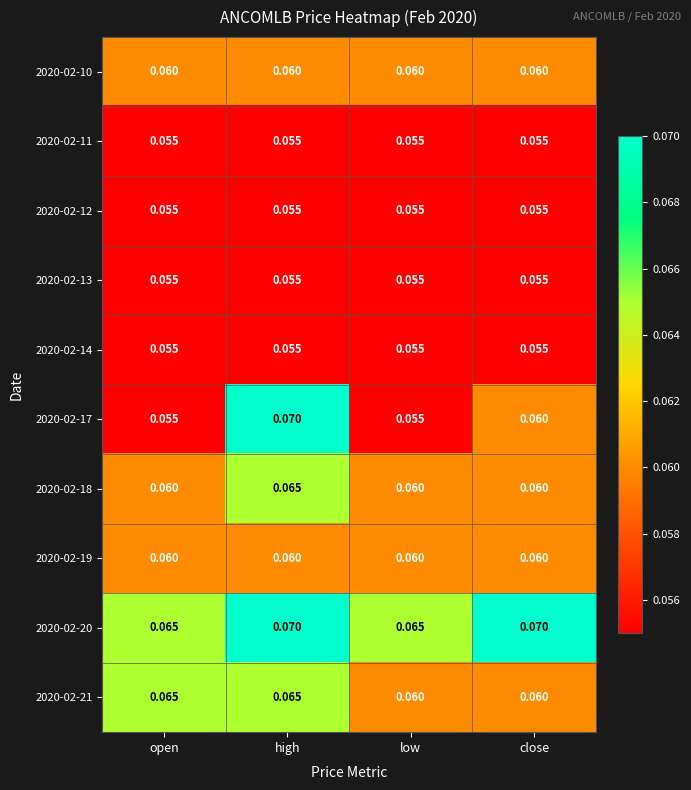

Is the value of 2020-02-17 at close greater than the value of 2020-02-21 at open?

No